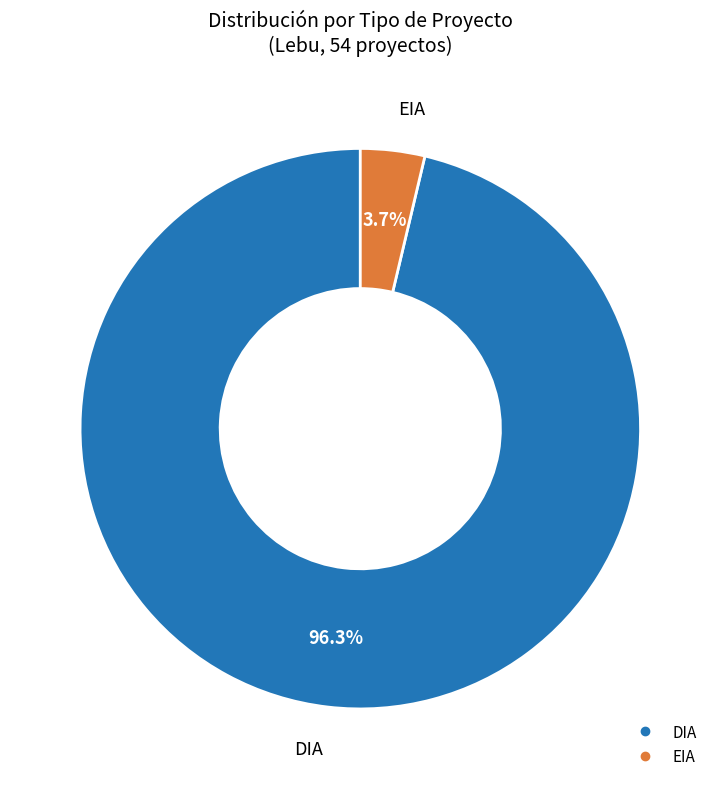

Count the number of slices in the pie.

2